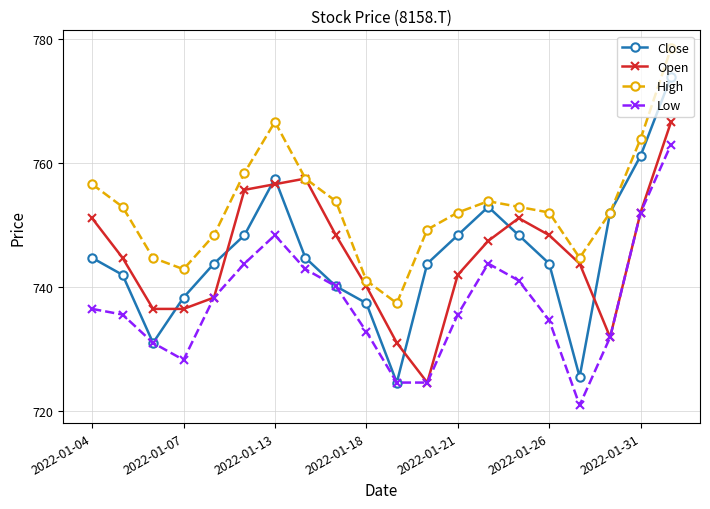

Which series has the largest total across all categories?

High